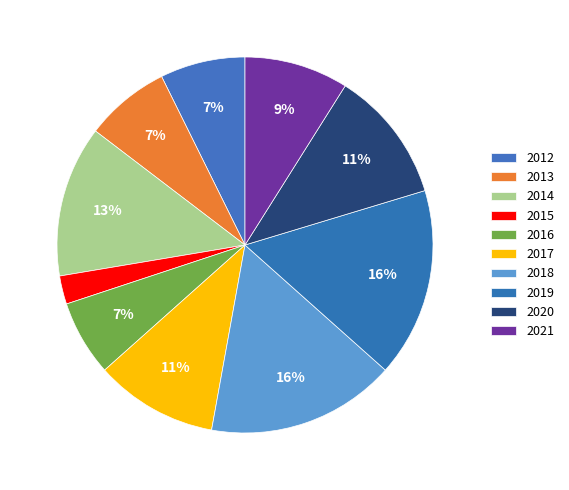

Between 2012 and 2021, which is larger?

2021